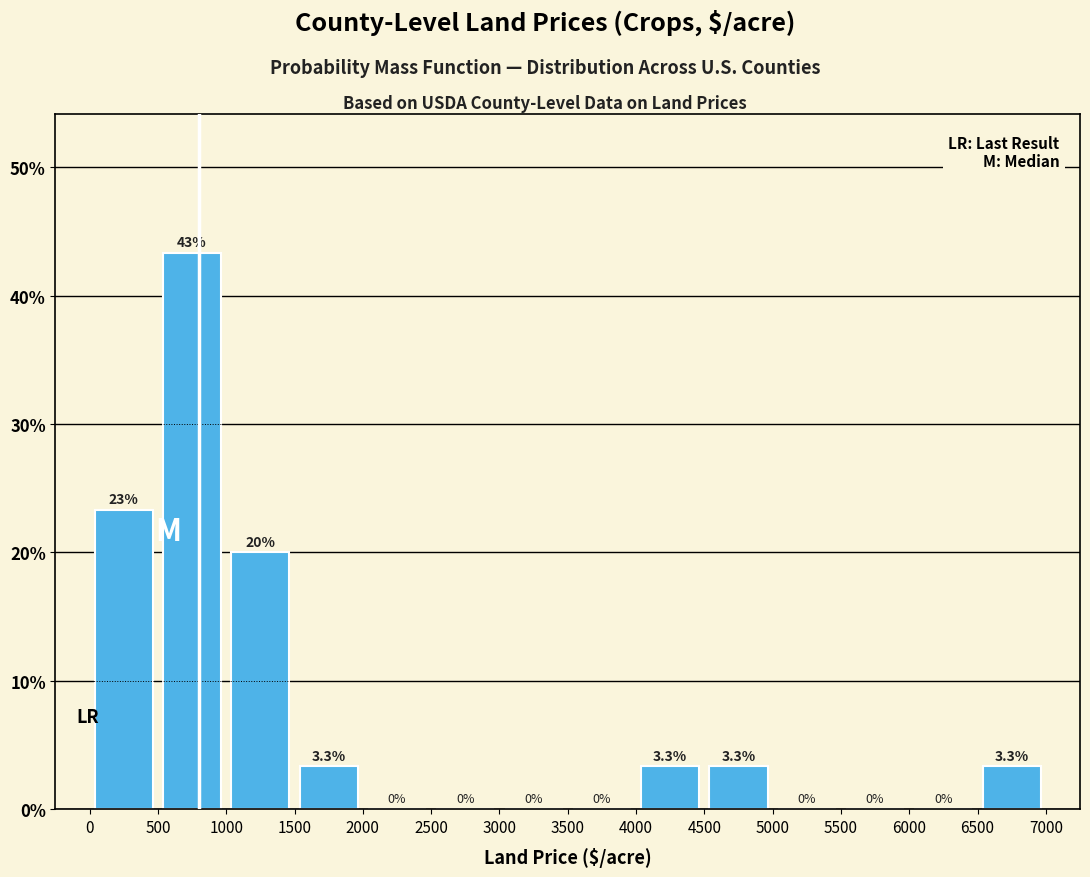

Over which range of the x-axis is the bar tallest?

500 to 1000